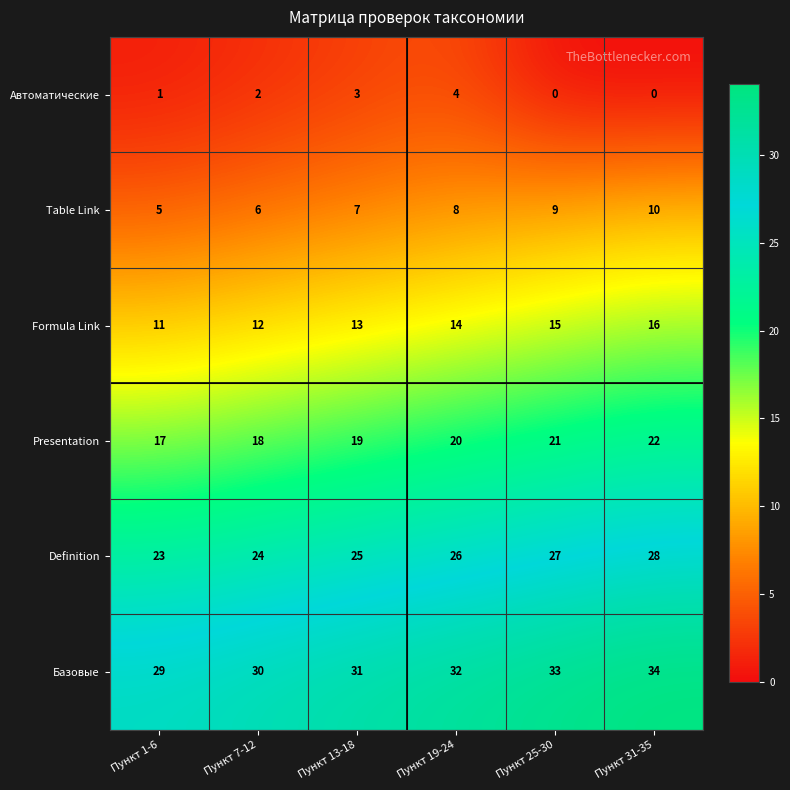

What is the maximum value shown in the chart?

34